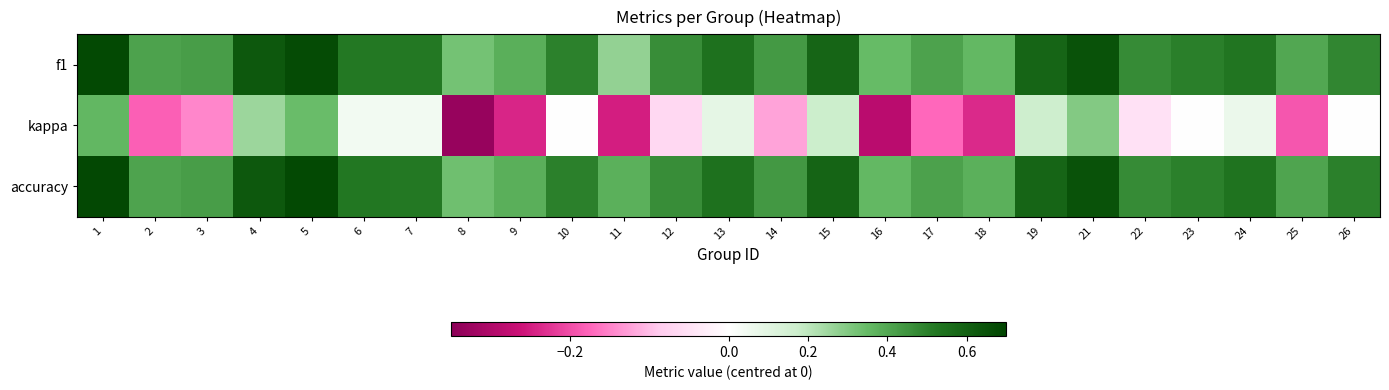

Reading left to right, list all the values displayed in this chart.

f1: 1=0.7	2=0.4	3=0.4	4=0.6	5=0.7	6=0.5	7=0.5	8=0.3	9=0.4	10=0.5	11=0.3	12=0.5	13=0.5	14=0.4	15=0.6	16=0.3	17=0.4	18=0.4	19=0.6	21=0.7	22=0.5	23=0.5	24=0.5	25=0.4	26=0.5
kappa: 1=0.4	2=-0.2	3=-0.1	4=0.3	5=0.3	6=0.0	7=0.0	8=-0.3	9=-0.2	10=0.0	11=-0.2	12=-0.1	13=0.1	14=-0.1	15=0.2	16=-0.3	17=-0.2	18=-0.2	19=0.2	21=0.3	22=-0.1	23=0.0	24=0.1	25=-0.2	26=0.0
accuracy: 1=0.7	2=0.4	3=0.4	4=0.6	5=0.7	6=0.5	7=0.5	8=0.3	9=0.4	10=0.5	11=0.4	12=0.5	13=0.5	14=0.4	15=0.6	16=0.4	17=0.4	18=0.4	19=0.6	21=0.7	22=0.5	23=0.5	24=0.5	25=0.4	26=0.5